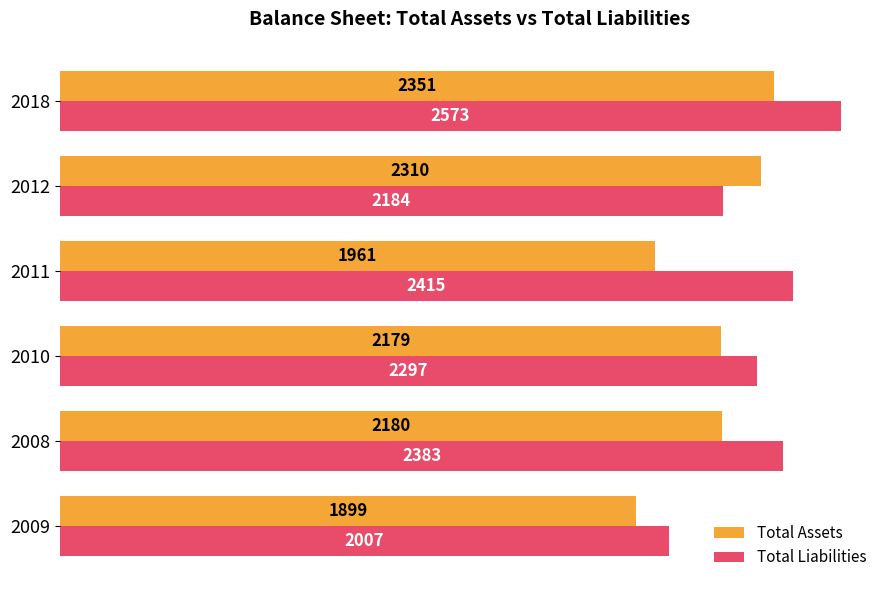

What is the average value of the Total Assets series?

2147